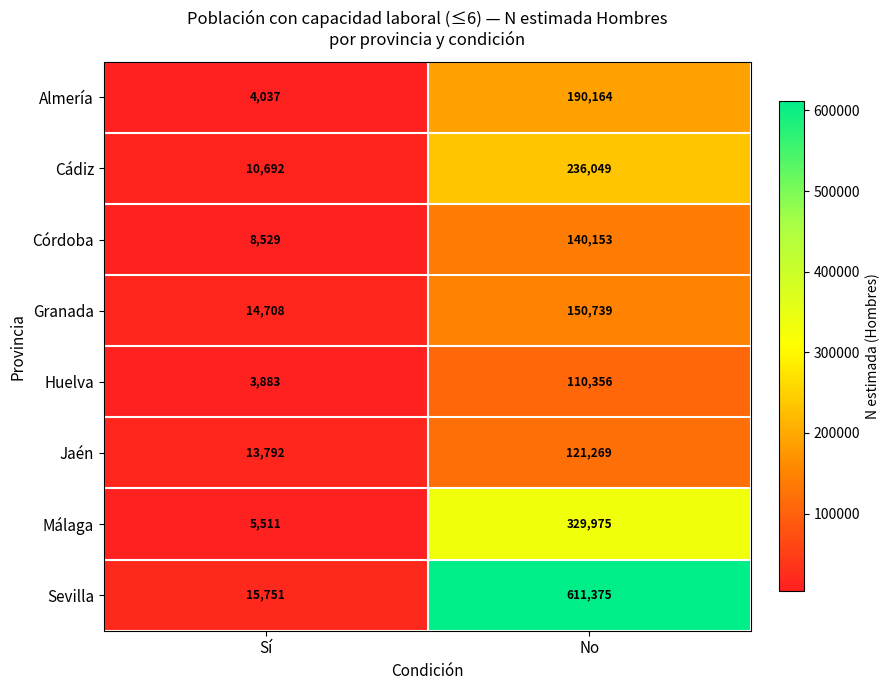

Which series changed the most between Sí and No?

Sevilla